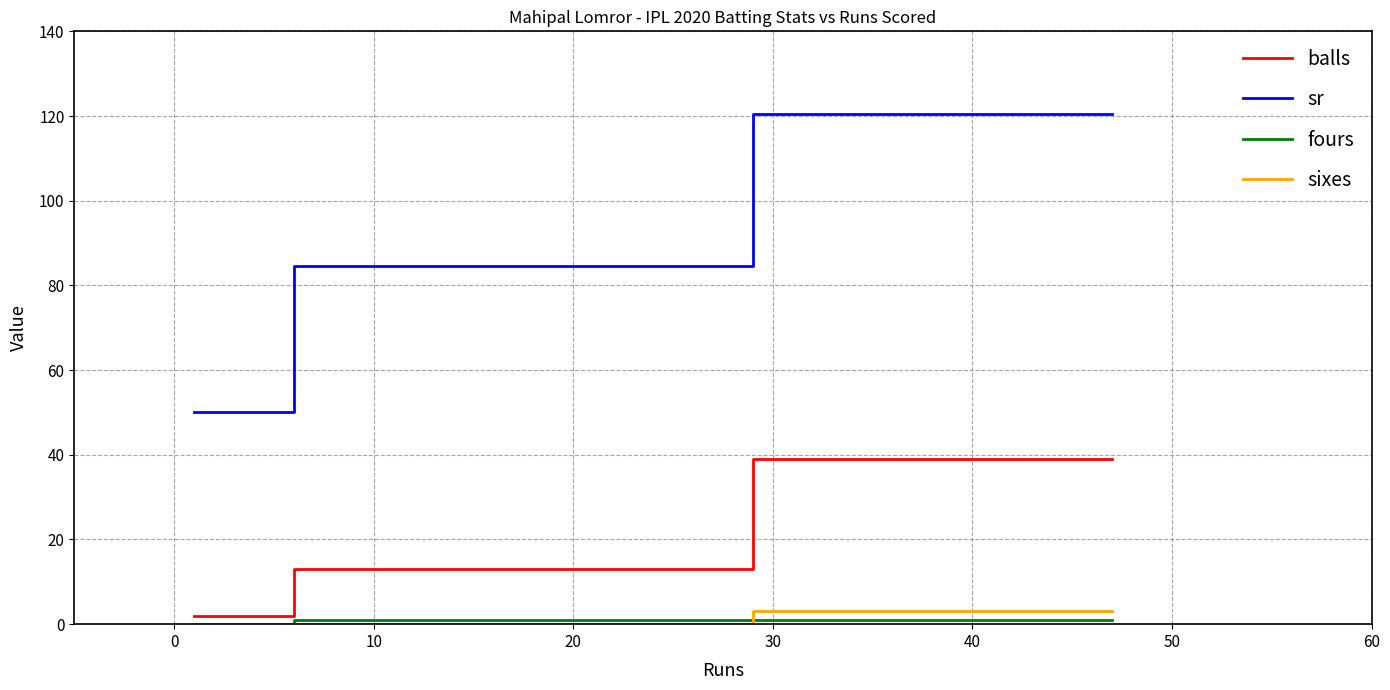

What is the minimum value for balls?

2.0